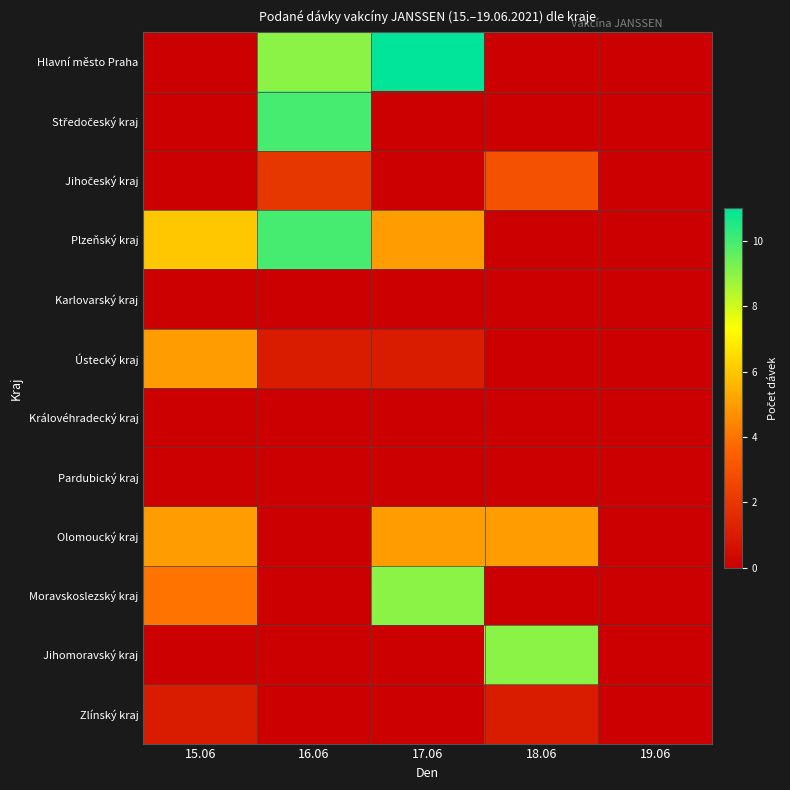

Rank the series by their maximum value, from lowest to highest.

Karlovarský kraj, Královéhradecký kraj, Pardubický kraj, Zlínský kraj, Jihočeský kraj, Ústecký kraj, Olomoucký kraj, Moravskoslezský kraj, Jihomoravský kraj, Středočeský kraj, Plzeňský kraj, Hlavní město Praha